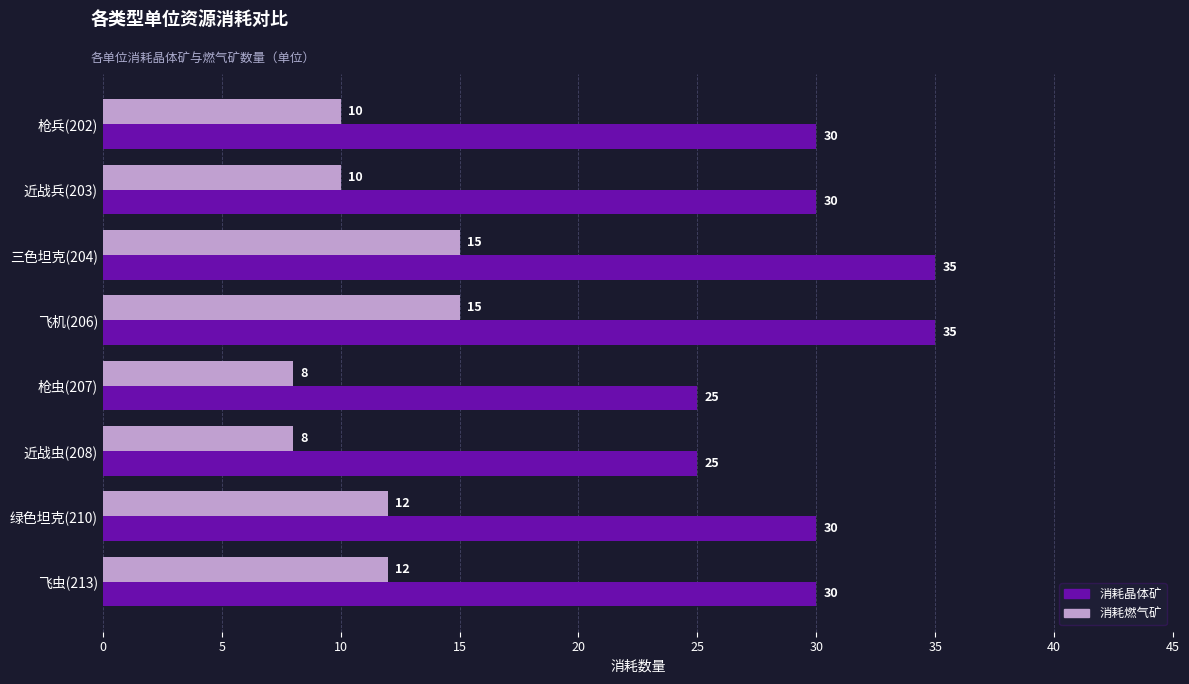

Which series changed the most between 枪兵(202) and 绿色坦克(210)?

消耗燃气矿